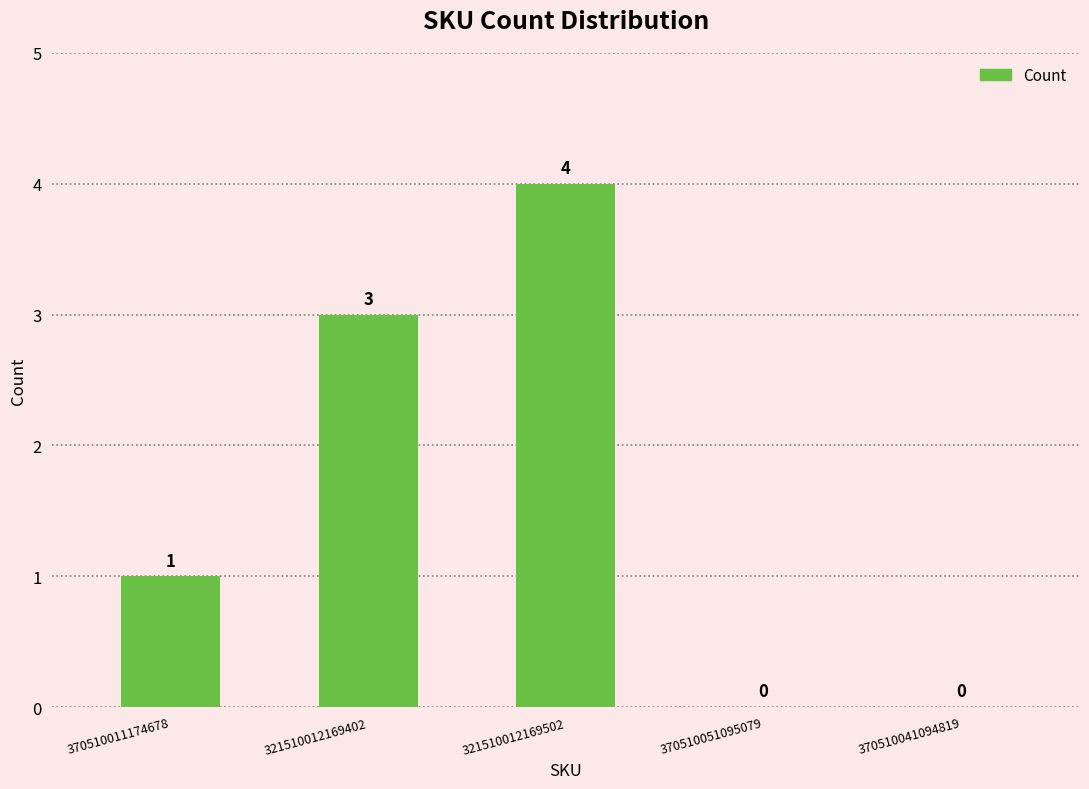

At which category does the chart reach its peak across all series?

321510012169502